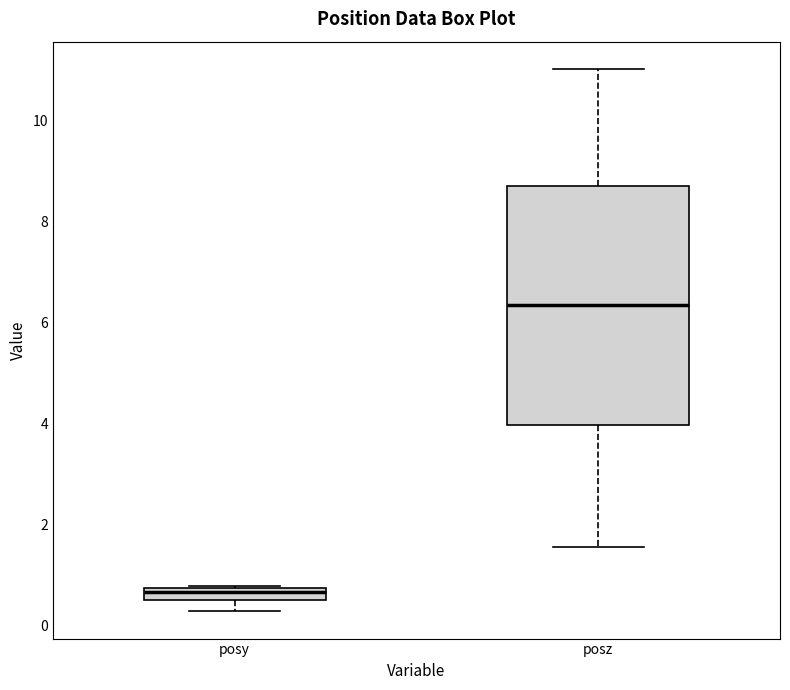

Which box has the lowest median line?

posy